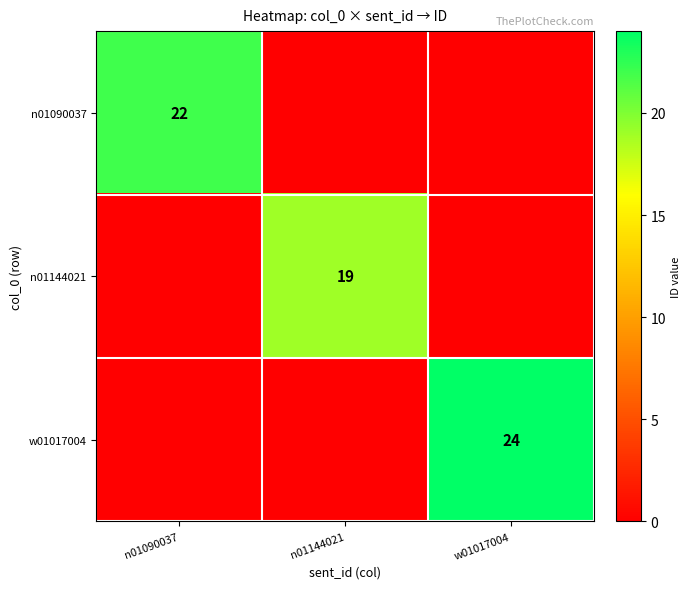

Is it true that n01090037 equals 13 at n01090037?

False